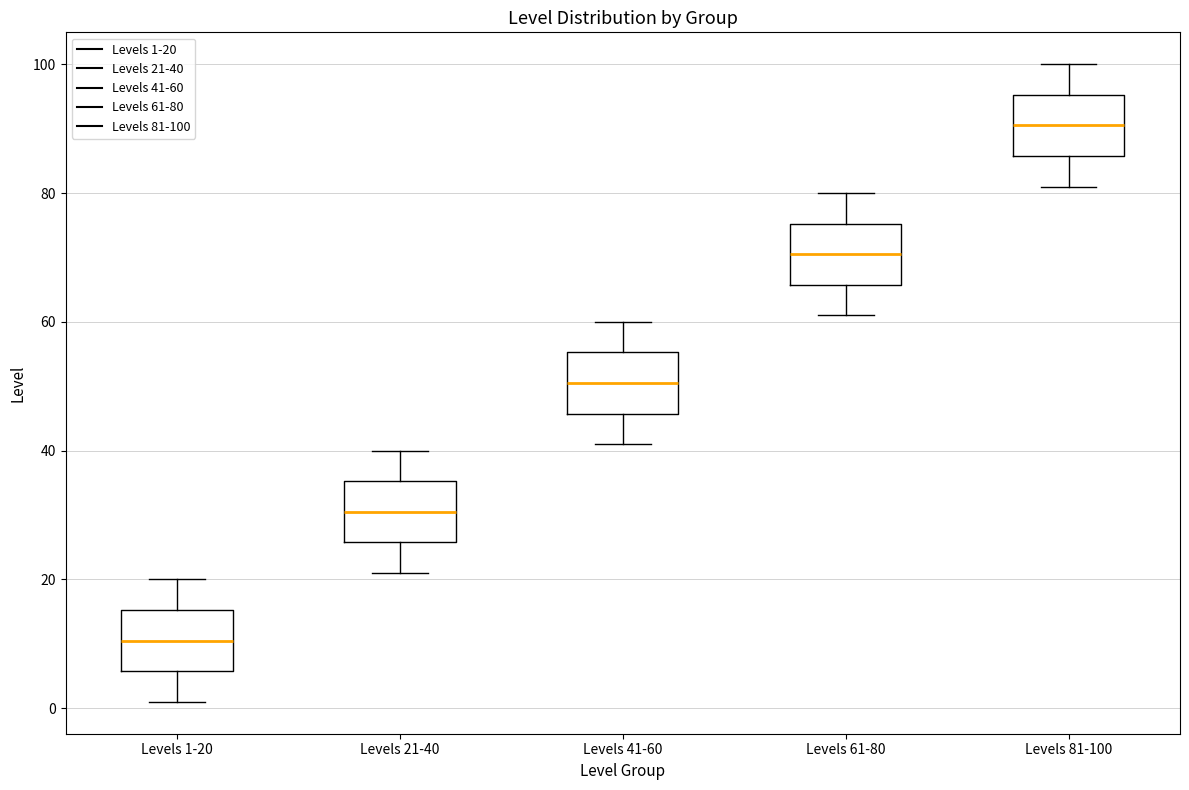

Reading left to right, read every box against the y-axis: the position of its median line, the range the box covers, and the ends of its whiskers. The values are not printed on the chart, so give them approximately, as read against the axis.

Levels 1-20: median 10, box 6 to 16, whiskers 2 to 20
Levels 21-40: median 30, box 26 to 36, whiskers 22 to 40
Levels 41-60: median 50, box 46 to 56, whiskers 42 to 60
Levels 61-80: median 70, box 66 to 76, whiskers 62 to 80
Levels 81-100: median 90, box 86 to 96, whiskers 82 to 100